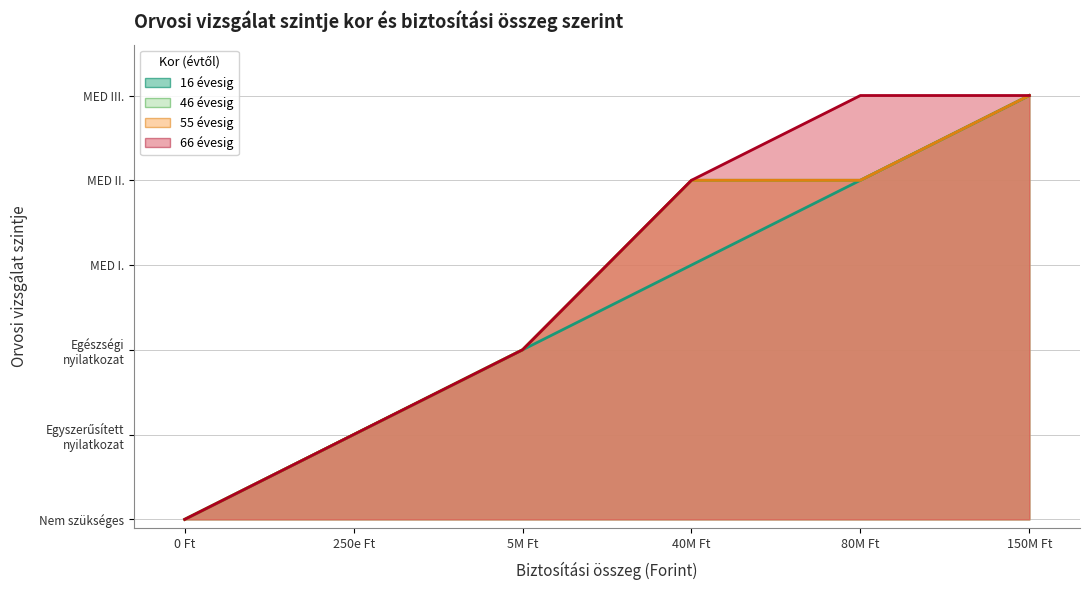

True or false: 66 évesig and 46 évesig cross at least once.

False